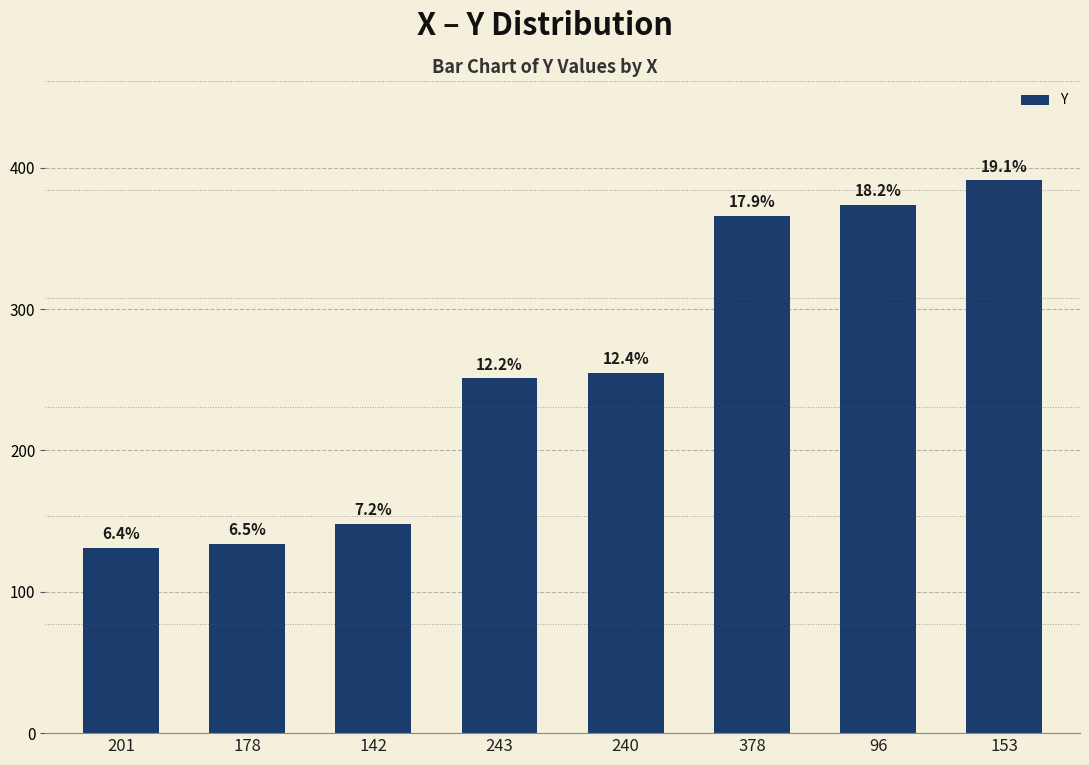

What is the change in value from 240 to 378?

+111